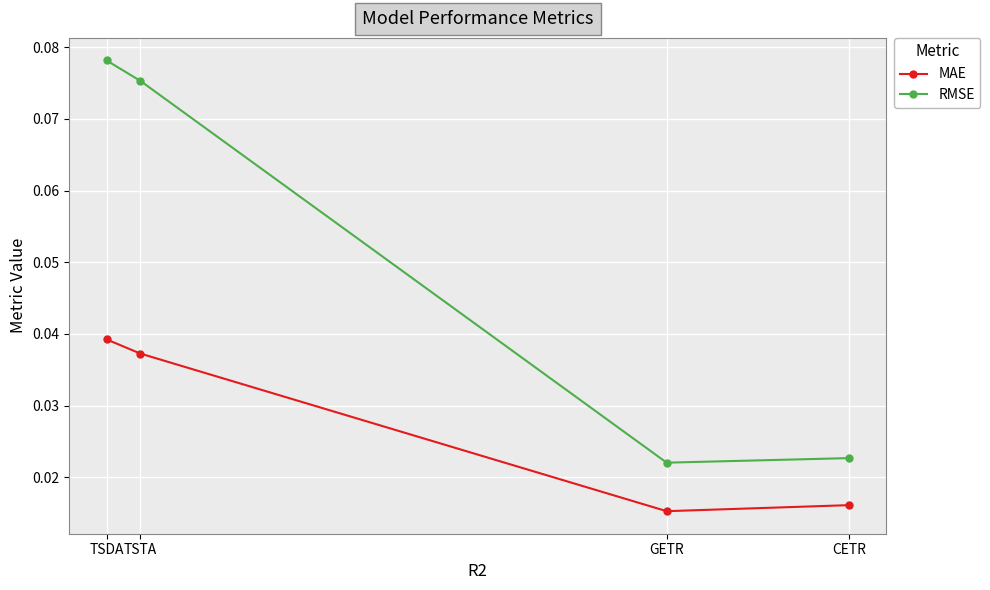

The value of RMSE at CETR is 0.0. True or false?

False